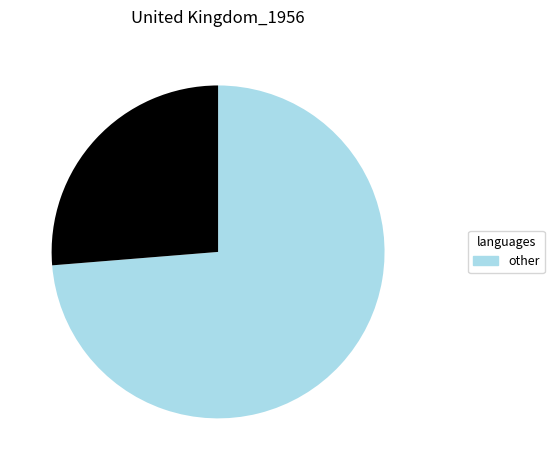

Does any single category account for the majority?

Yes